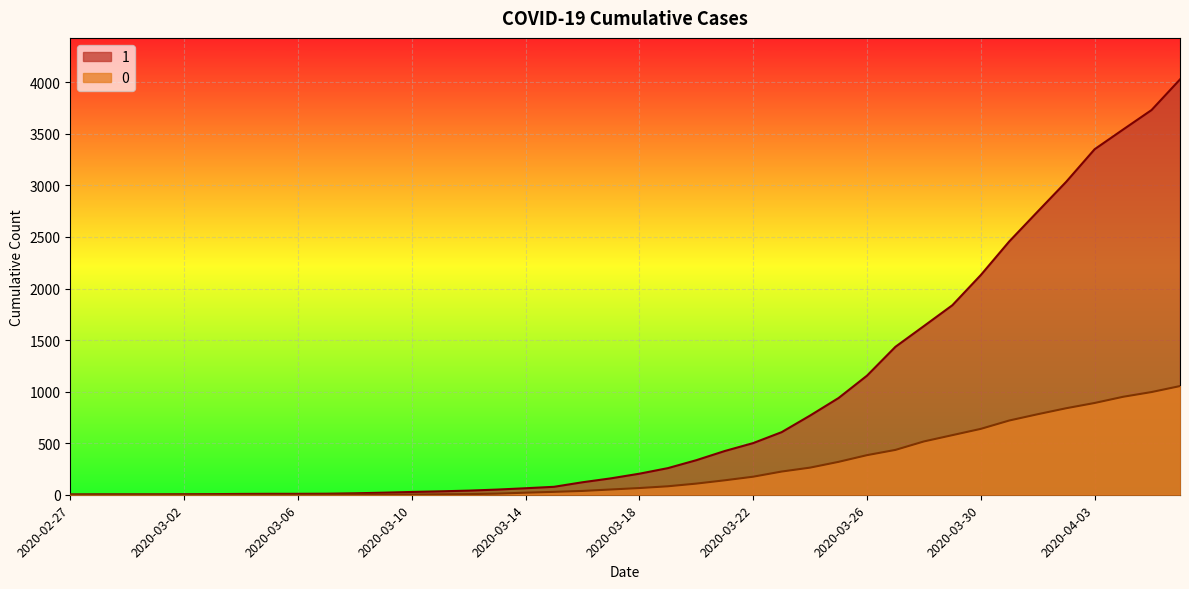

Which series has the widest spread of values?

1